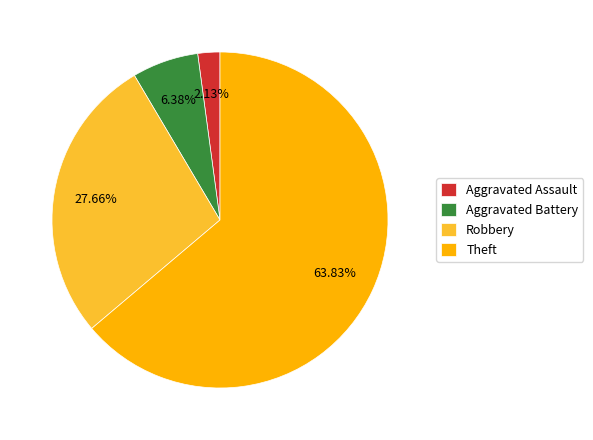

What percentage is the Theft slice, to the nearest percent?

64%